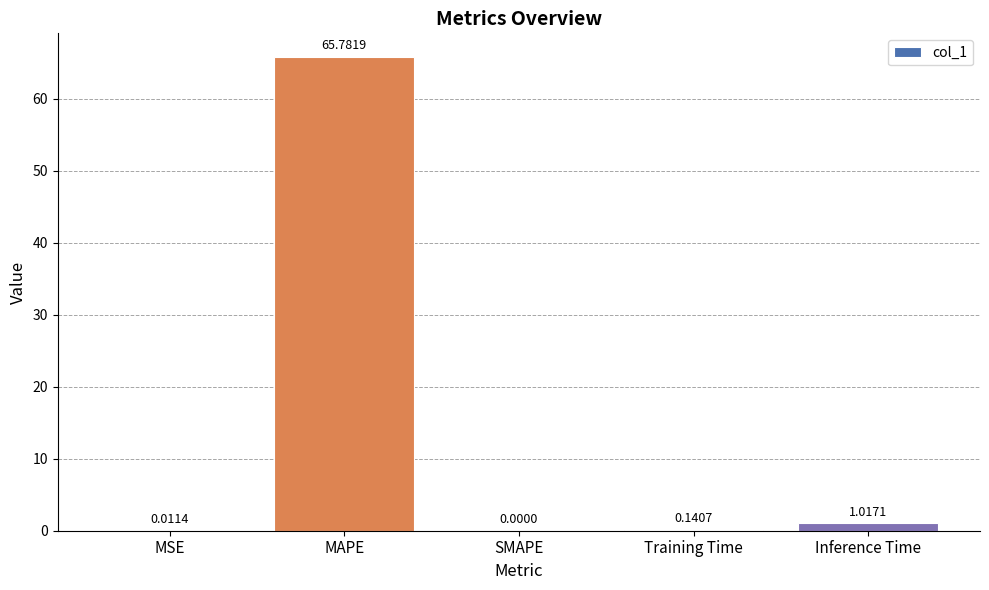

At which category does the chart reach its peak across all series?

MAPE